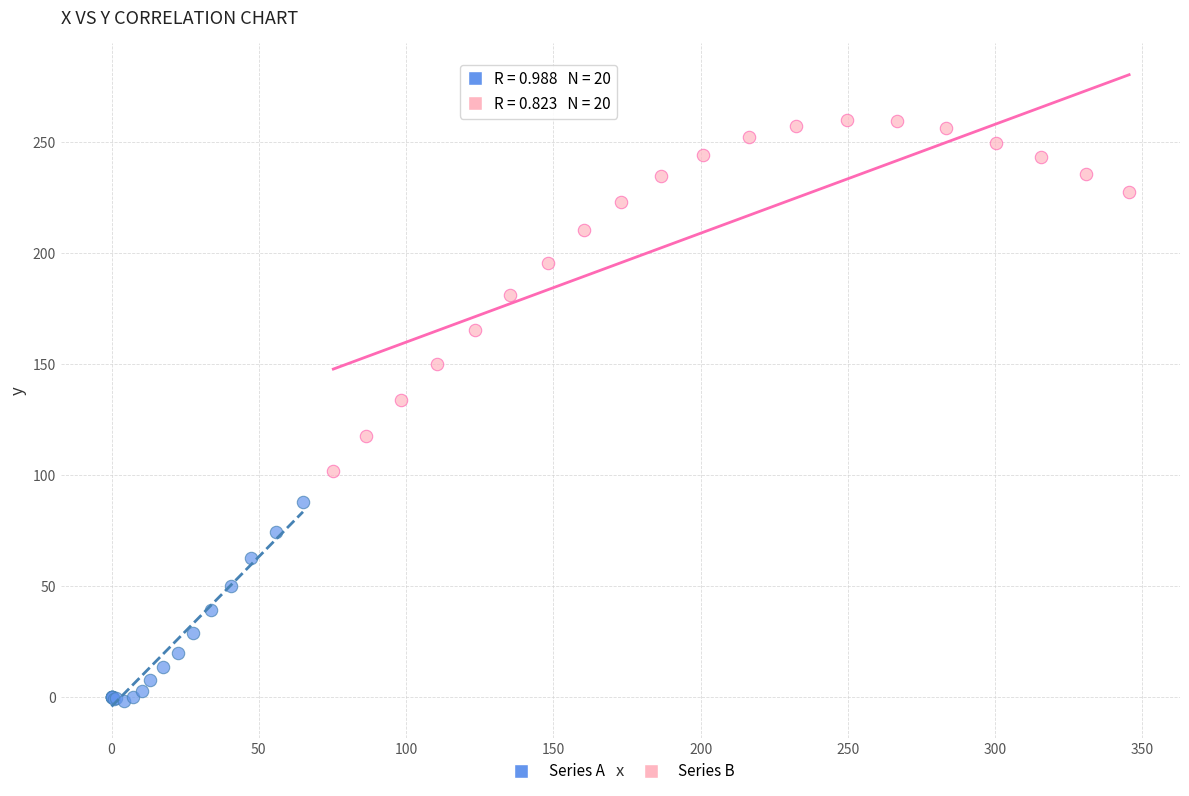

Which series reaches the maximum Y coordinate?

Series B